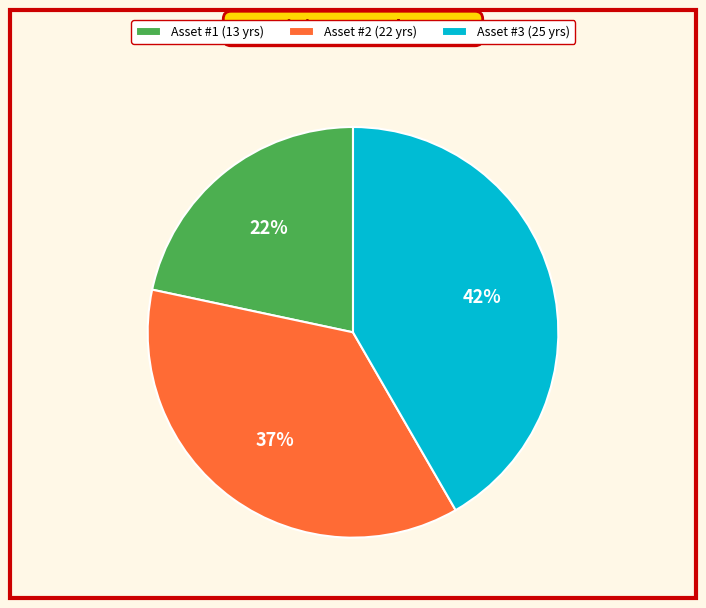

To the nearest percent, what percentage of the pie is Asset #2?

37%